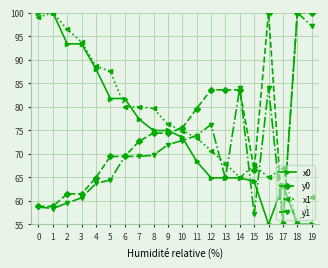

Between which two adjacent categories do y0 and x0 first intersect?

9 and 10